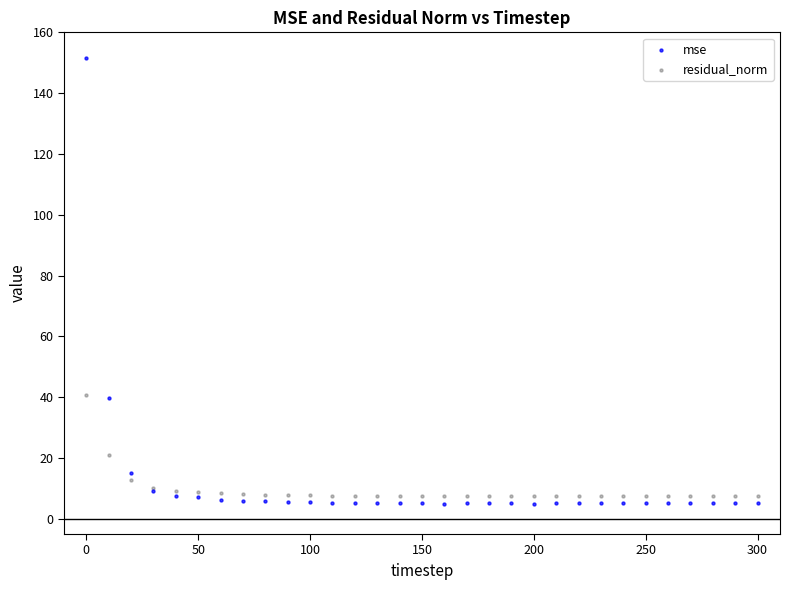

In the residual_norm series, what Y value is closest to 24?

20.9